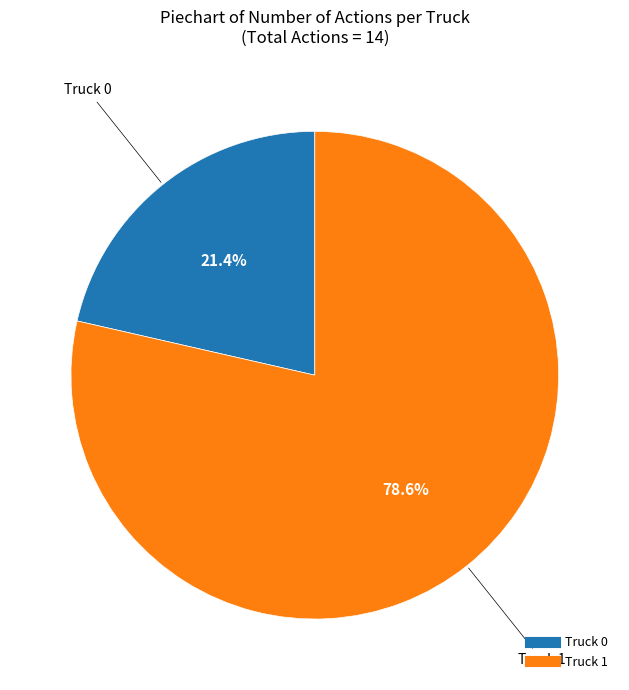

How many segments does this pie chart have?

2